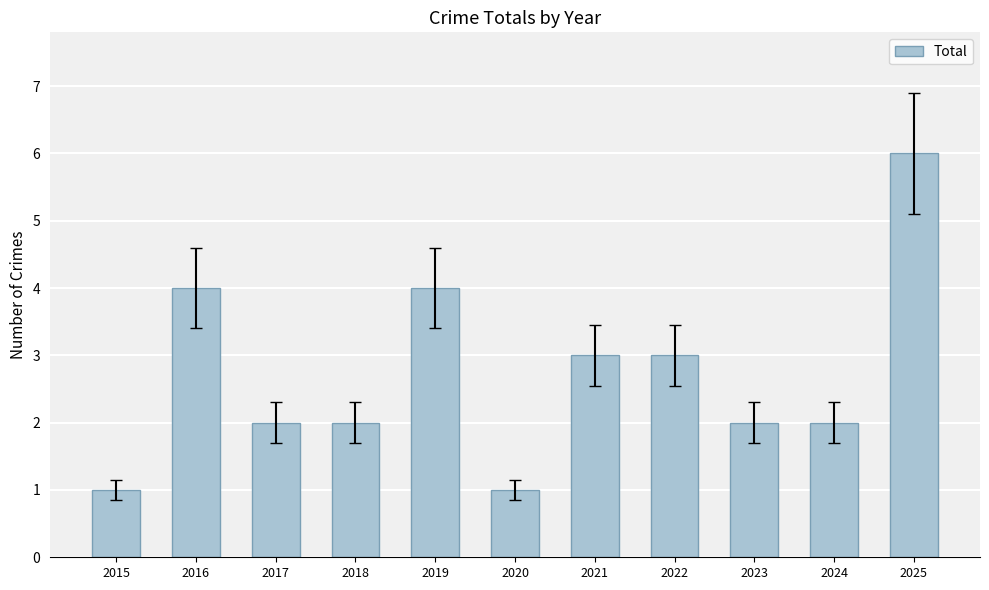

What is the value of the 10th bar from the left?

2